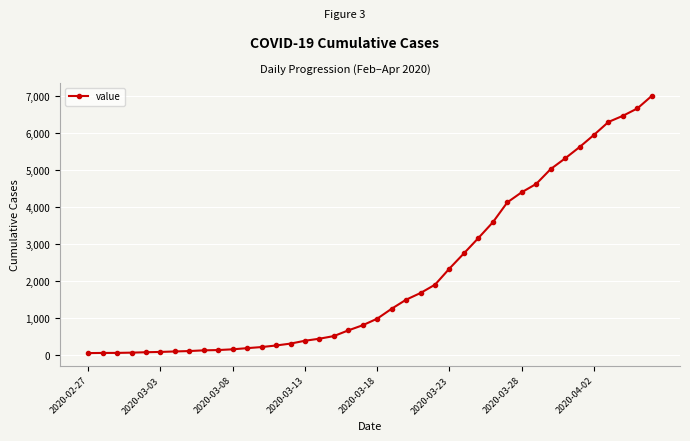

What is the difference between the maximum and second lowest values?

6936